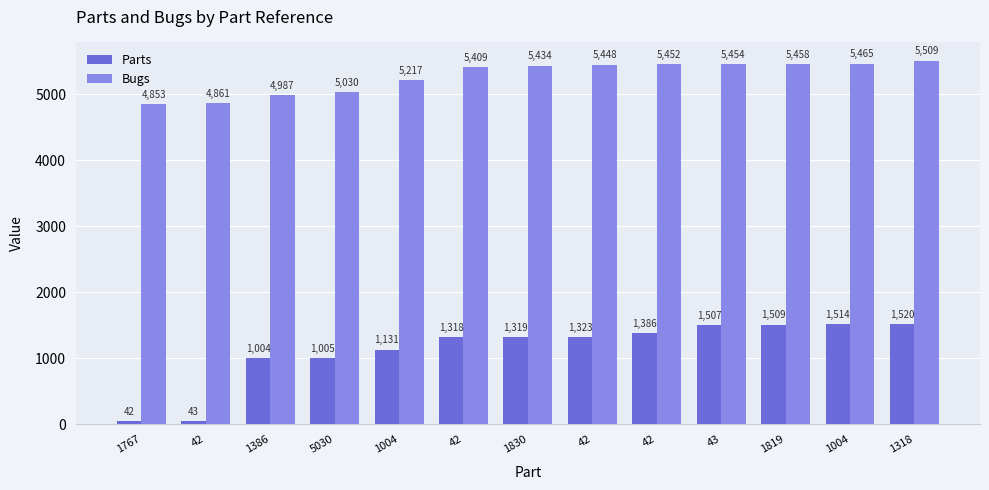

Which series has the largest total across all categories?

Bugs